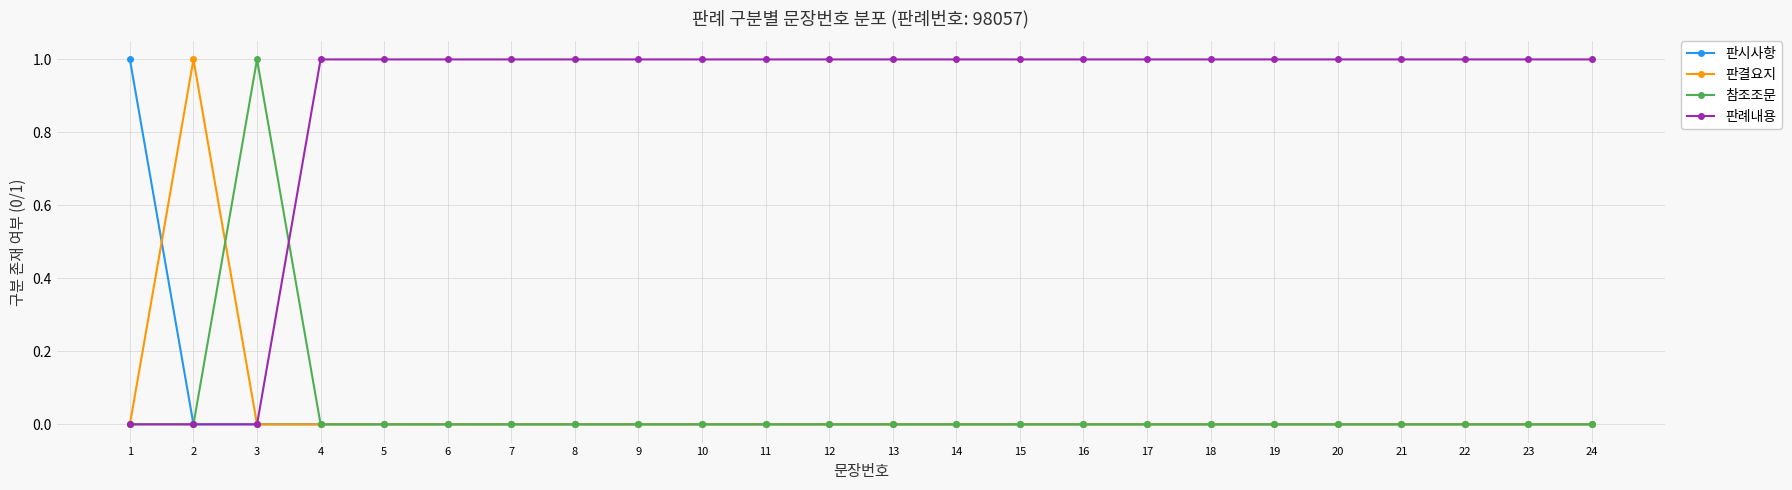

The value of 판결요지 at 13 is -1. True or false?

False